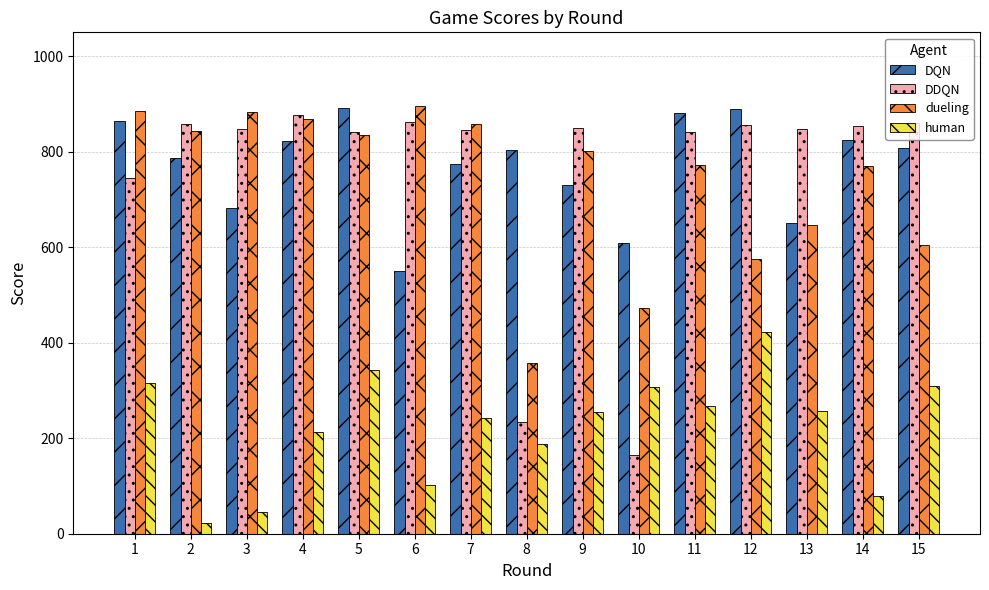

At which label does dueling reach its minimum?

8